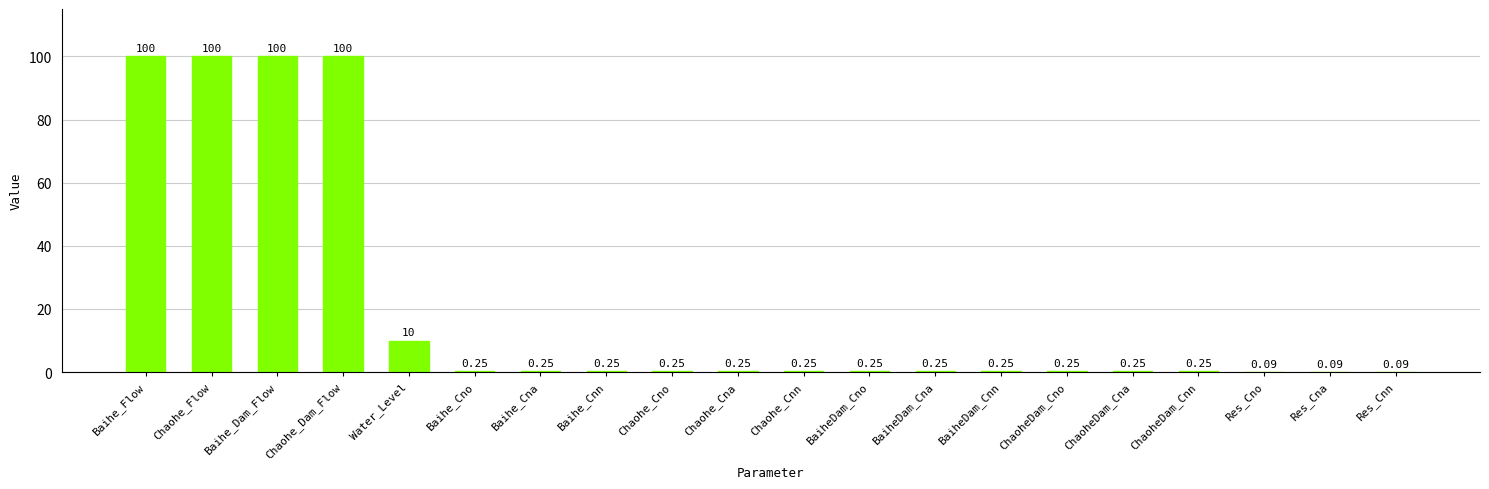

Where is the data nearest to the value 50?

Water_Level